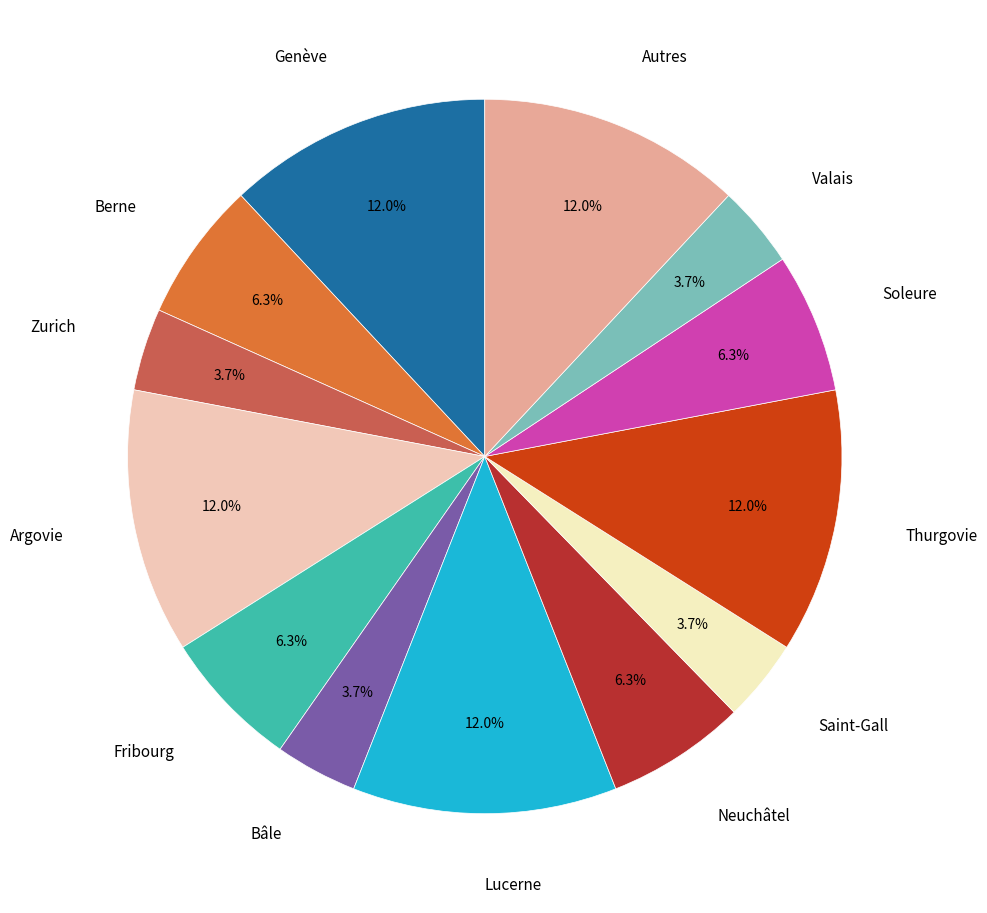

Is there any slice that represents more than half of the pie?

No